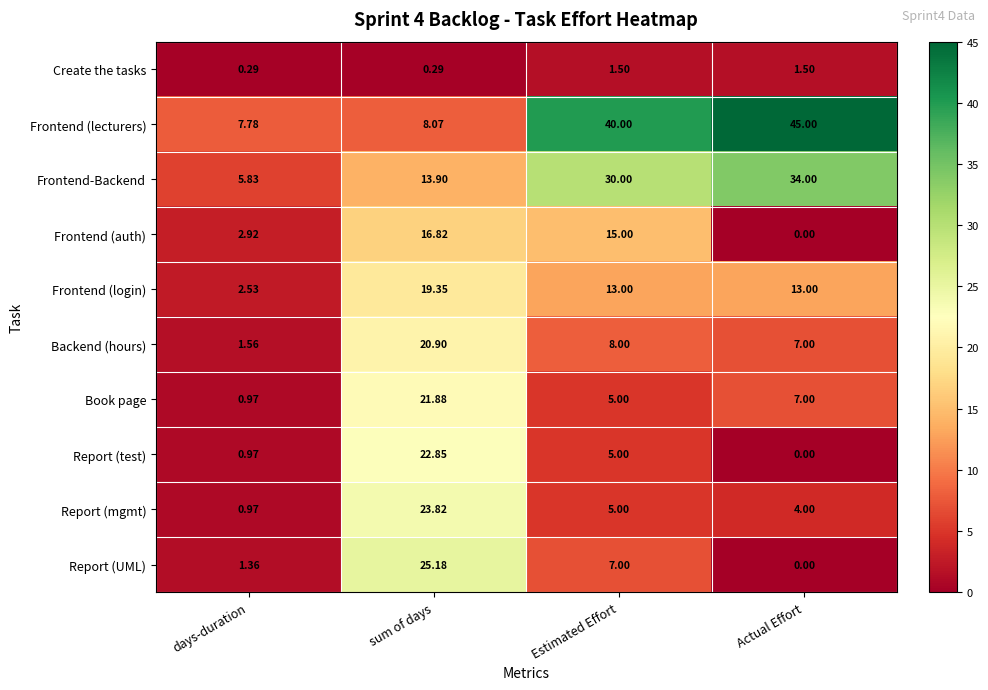

Rank the series by their maximum value, from highest to lowest.

Frontend (lecturers), Frontend-Backend, Report (UML), Report (mgmt), Report (test), Book page, Backend (hours), Frontend (login), Frontend (auth), Create the tasks